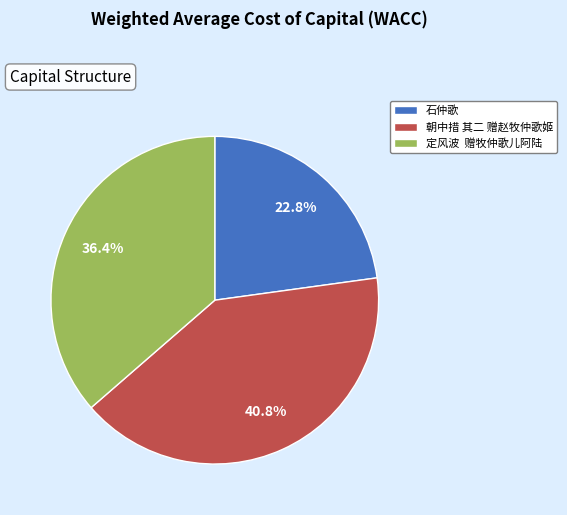

Rank the categories by value from highest to lowest.

朝中措 其二 赠赵牧仲歌姬, 定风波 赠牧仲歌儿阿陆, 石仲歌